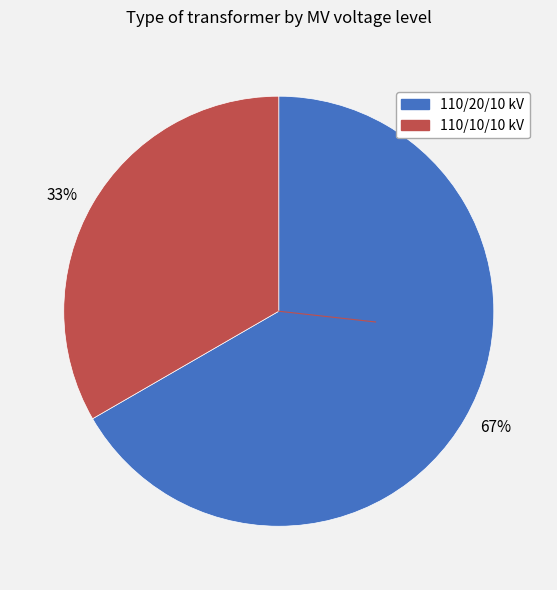

Which category has the smallest portion of the pie?

33%